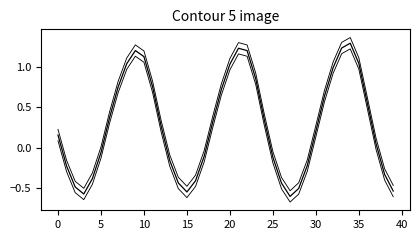

Count the number of data series in this chart.

3